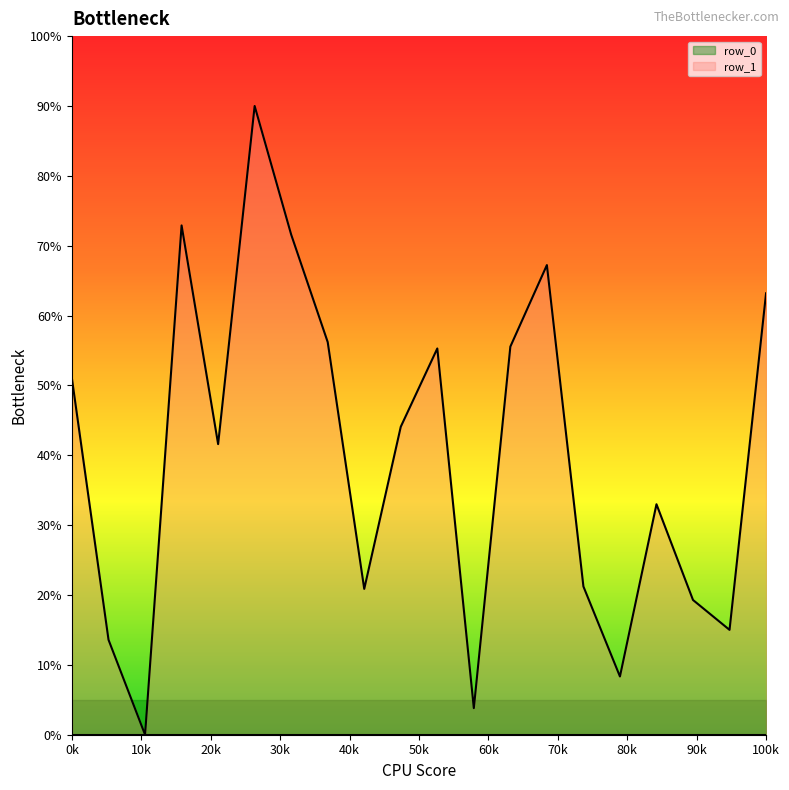

What is the maximum value shown in the chart?

90.0